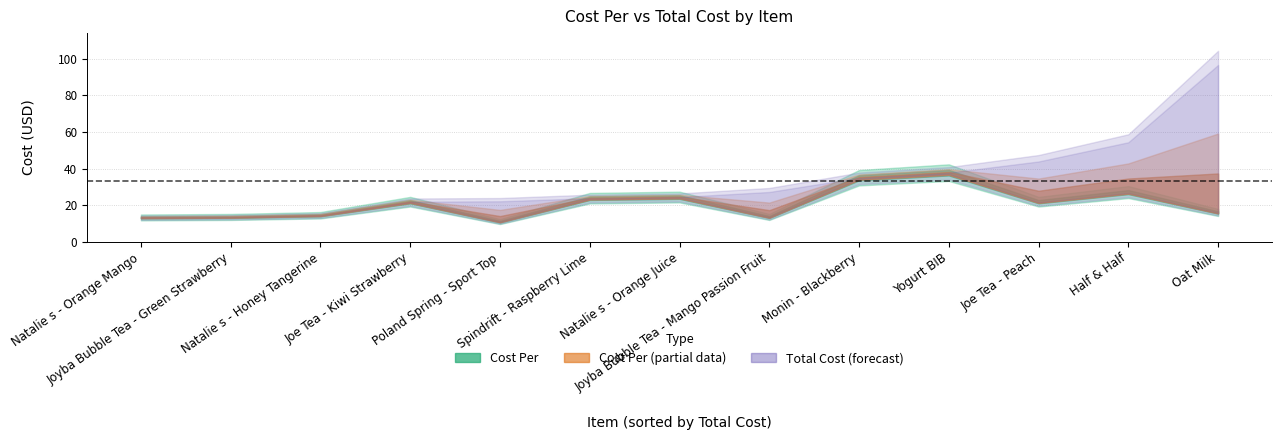

At which label does Cost Per reach its minimum?

Poland Spring - Sport Top